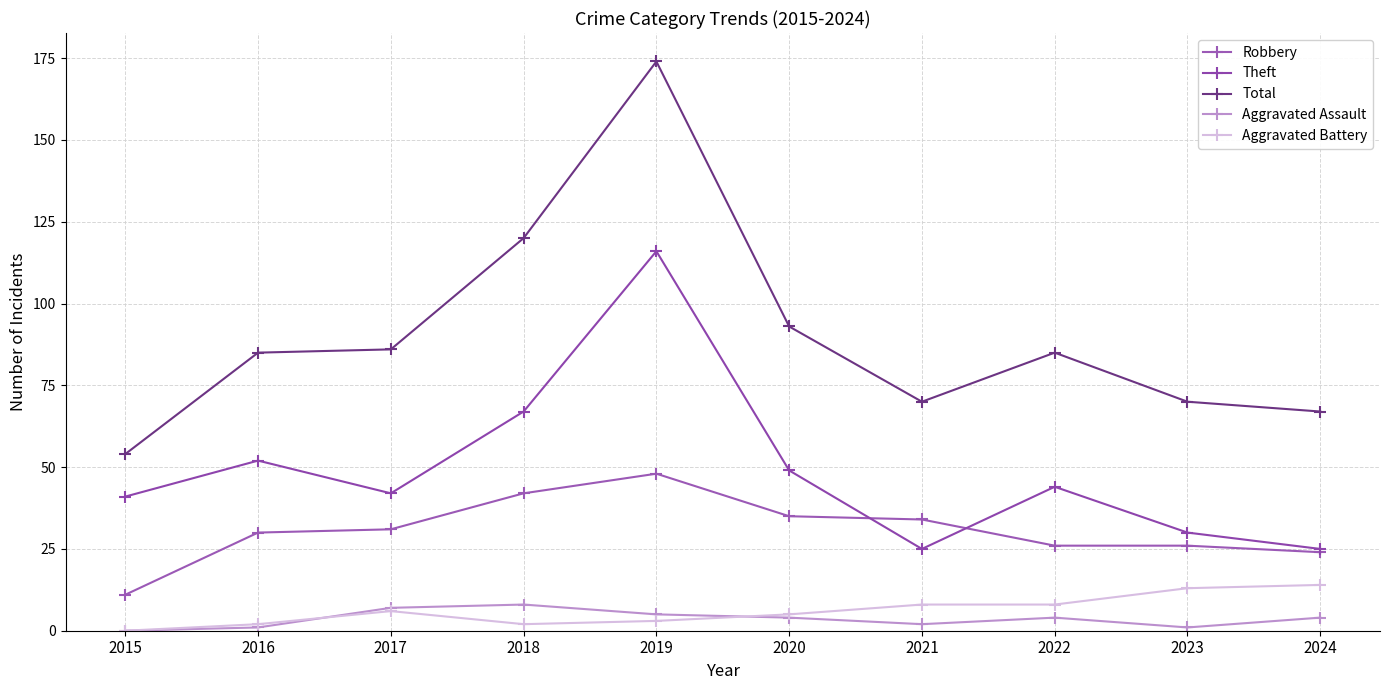

What is the lowest value of the Theft series?

25